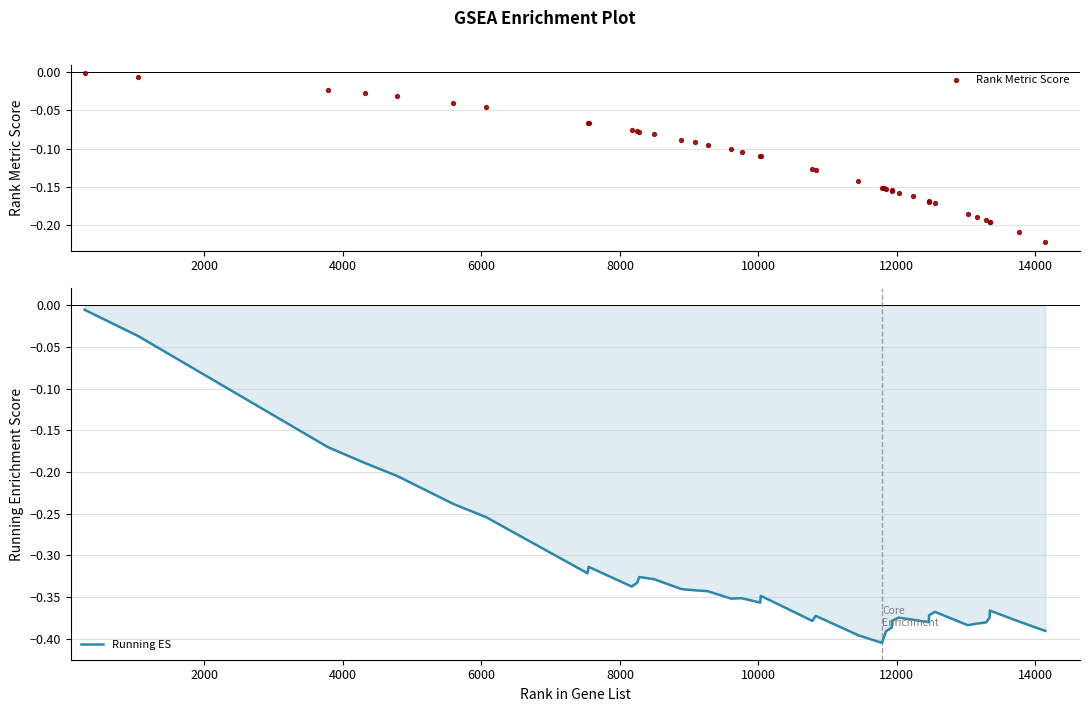

Which series reaches the minimum Y coordinate?

Running ES